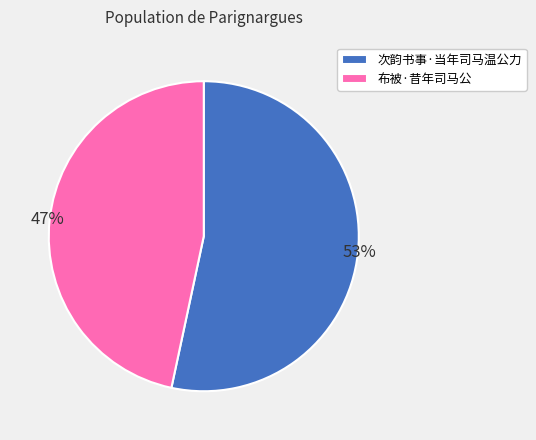

What is the largest slice in the pie chart?

次韵书事·当年司马温公力